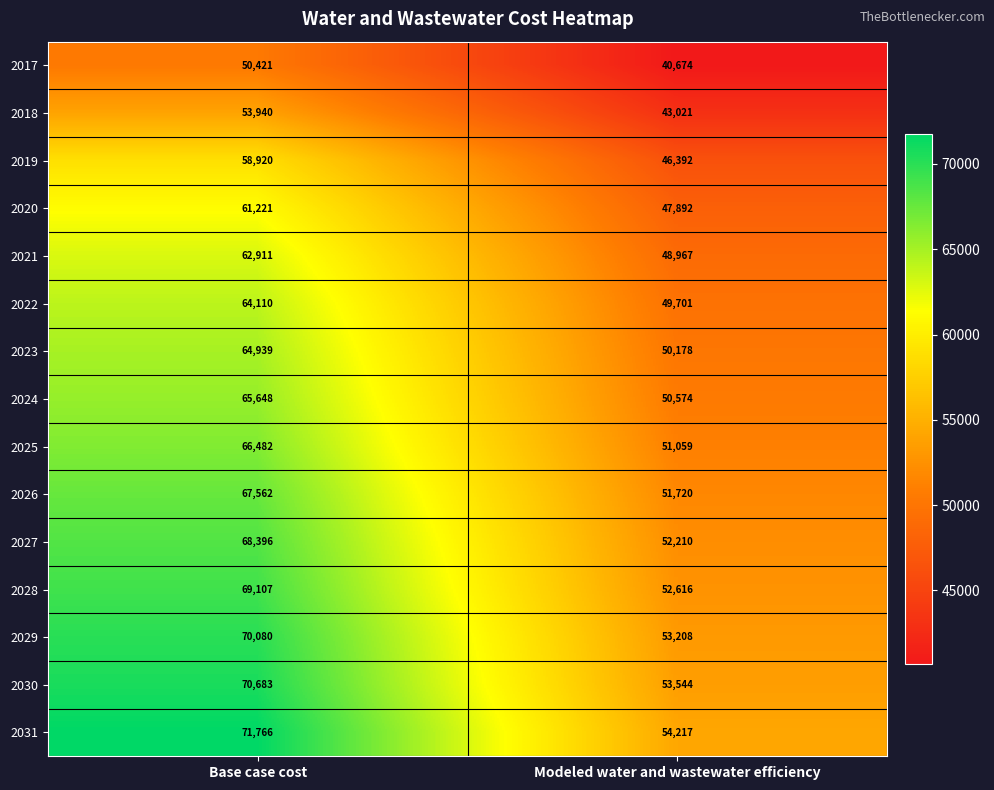

Rank the series at Base case cost from lowest to highest value.

2017, 2018, 2019, 2020, 2021, 2022, 2023, 2024, 2025, 2026, 2027, 2028, 2029, 2030, 2031